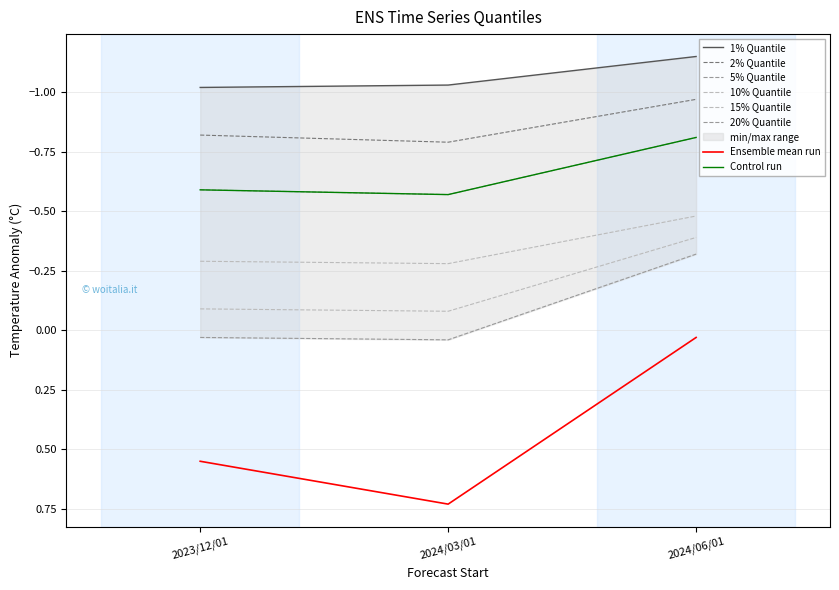

Between 2024/06/01 and 2023/12/01, which is larger?

2023/12/01